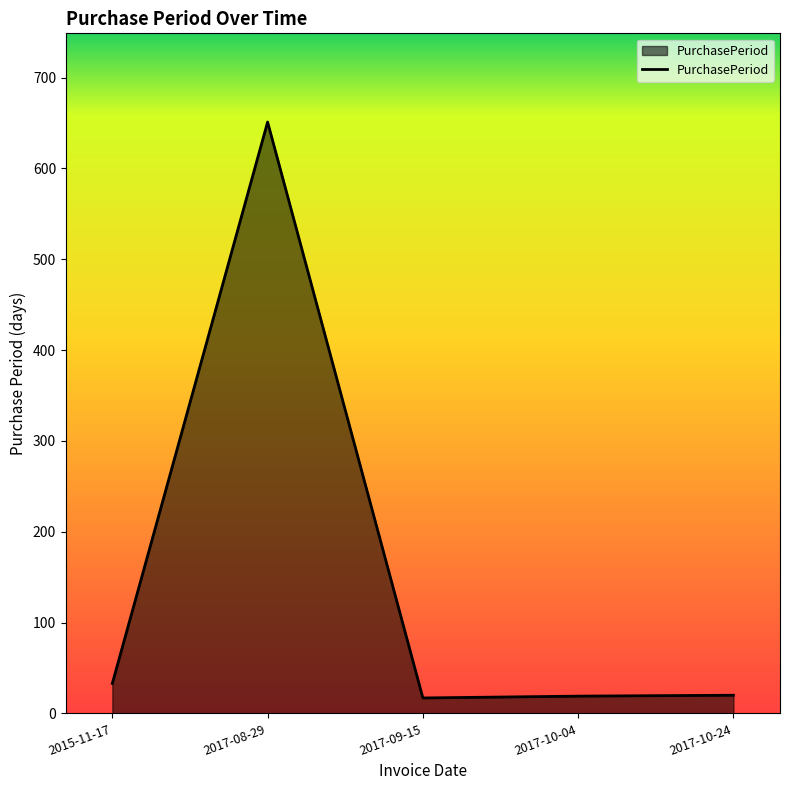

How many interior local valleys (lower than both neighbors) does the data have?

1